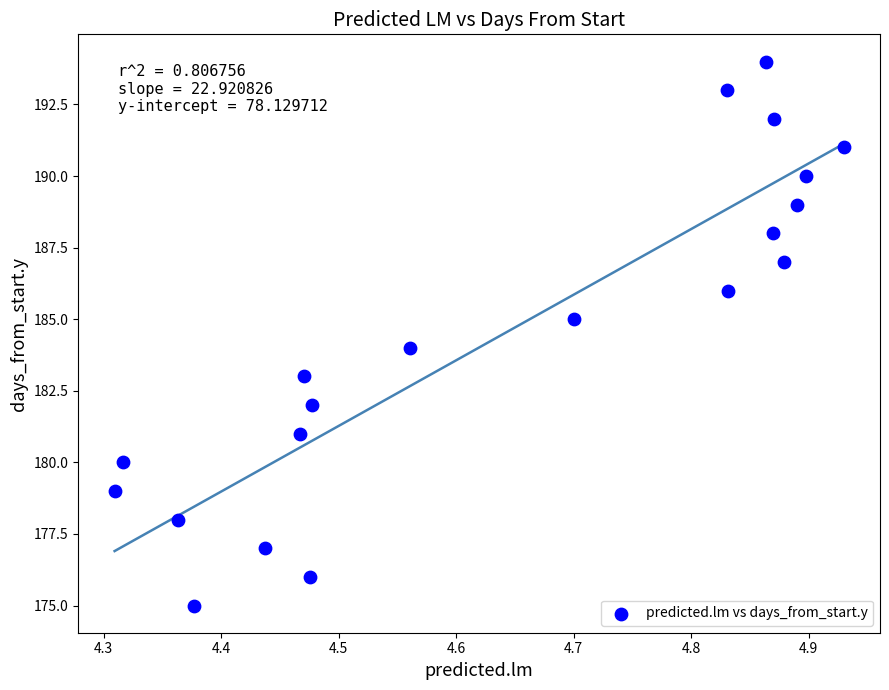

What is the range of Y values (max minus min)?

19